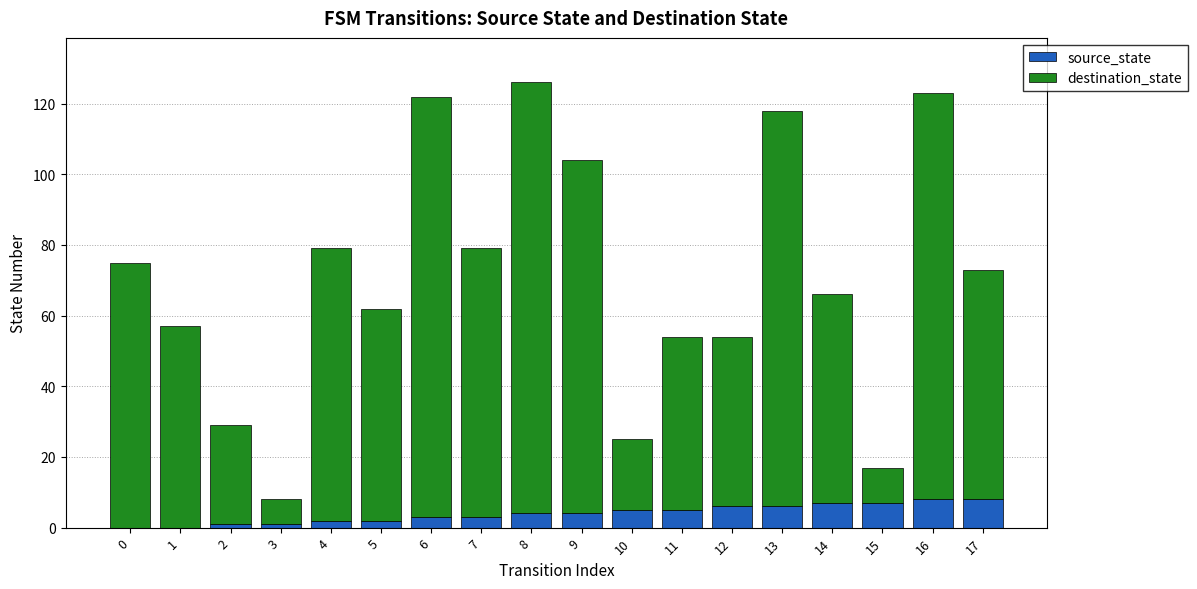

What are all the series names shown in the legend?

source_state, destination_state